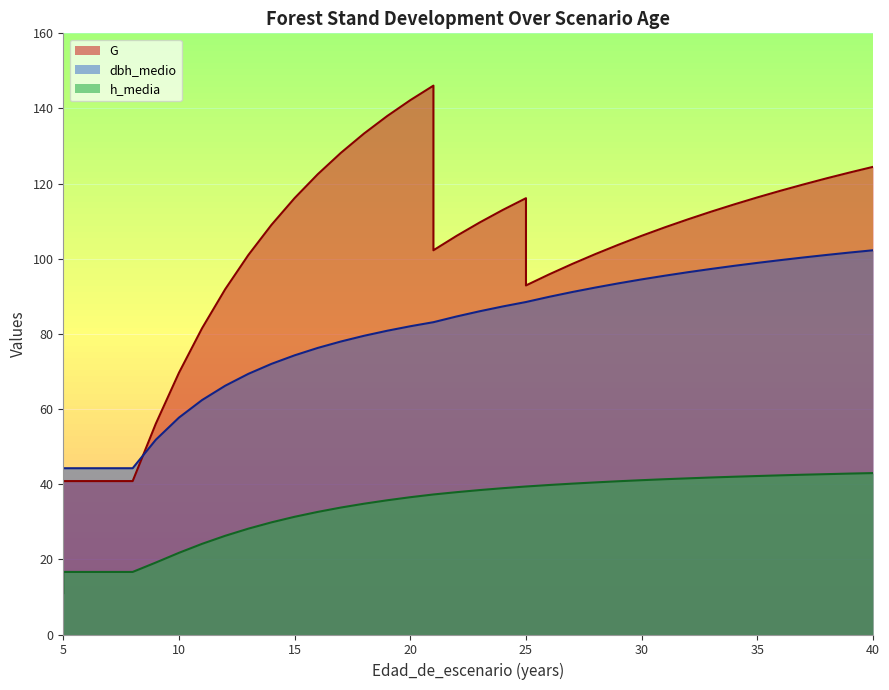

What is the sum of the dbh_medio values at 29 and 17?

174.0